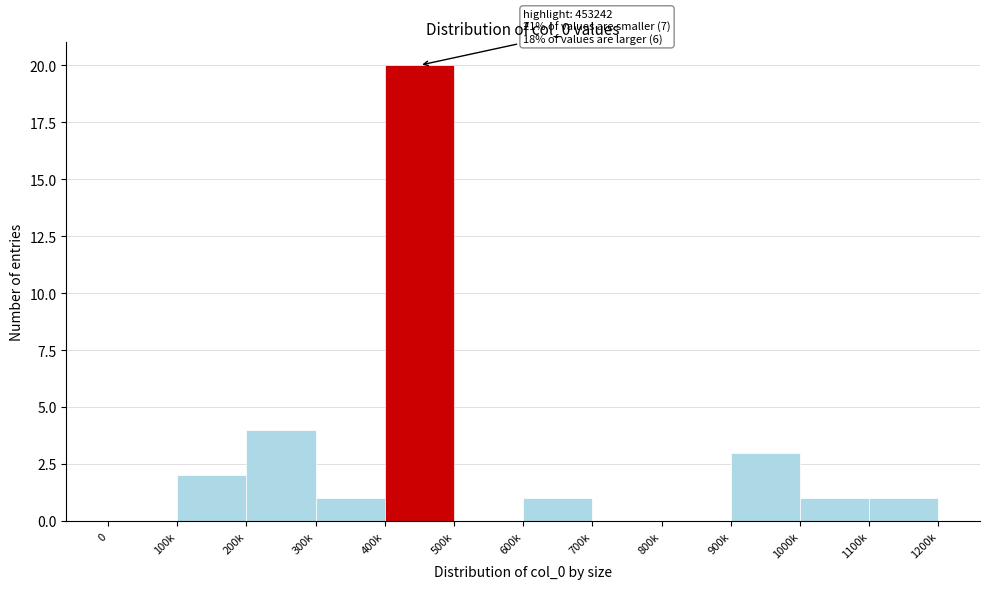

Reading right to left, what are all the values shown in this chart?

1100k=1	1000k=1	900k=3	800k=0	700k=0	600k=1	500k=0	400k=20	300k=1	200k=4	100k=2	0=0